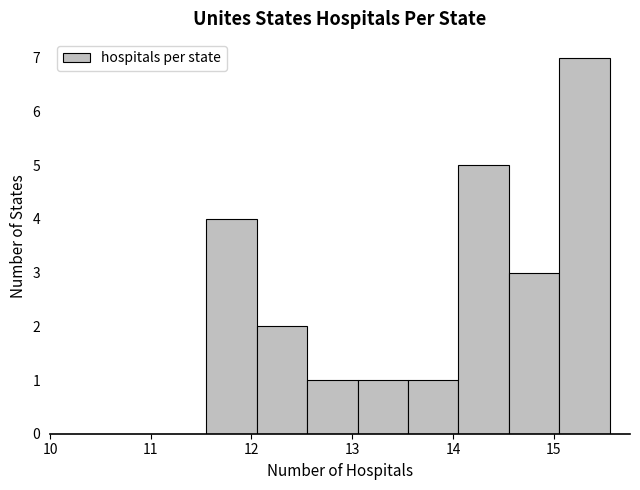

Reading left to right, transcribe this chart: for each bar, give the range it covers on the x-axis and its height. Neither the bar edges nor the heights are printed on the chart, so give them approximately, as read against the axes.

11.6 to 12.1: 4
12.1 to 12.6: 2
12.6 to 13.1: 1
13.1 to 13.6: 1
13.6 to 14.1: 1
14.1 to 14.6: 5
14.6 to 15.1: 3
15.1 to 15.6: 7